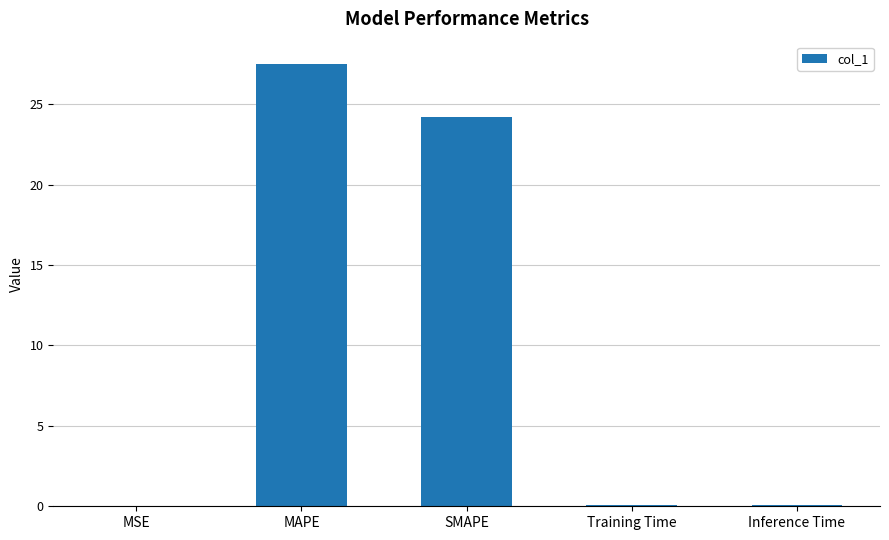

Where is the data nearest to the value 13?

SMAPE